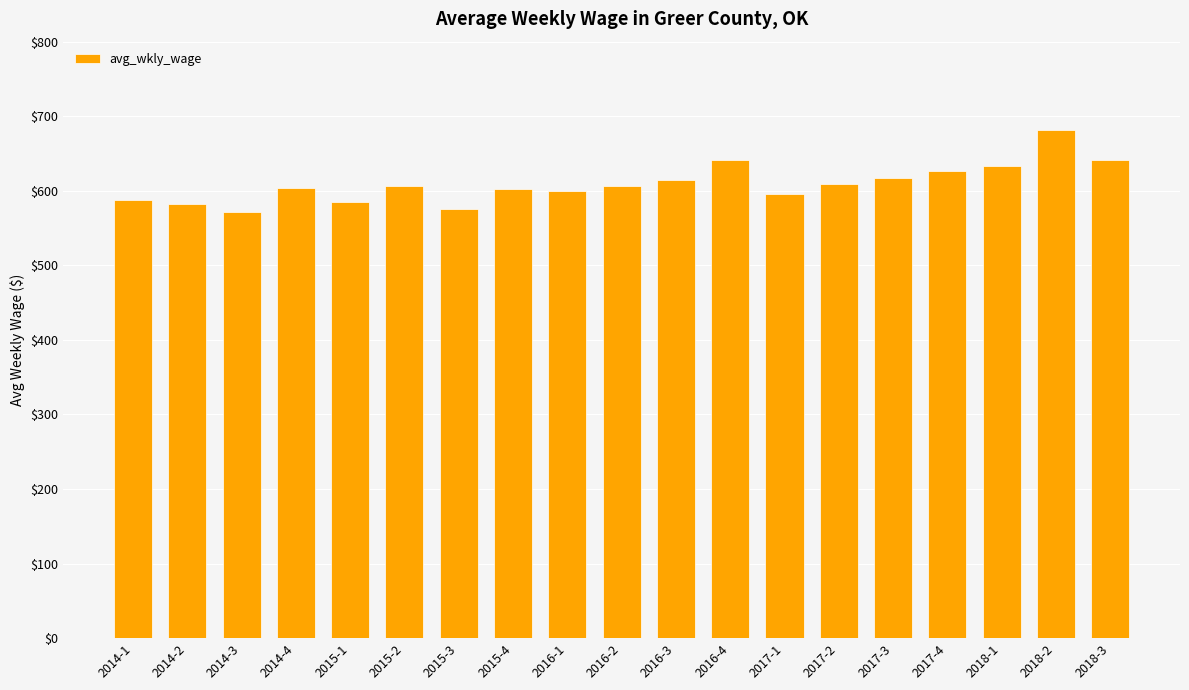

What is the minimum value shown in the chart?

571